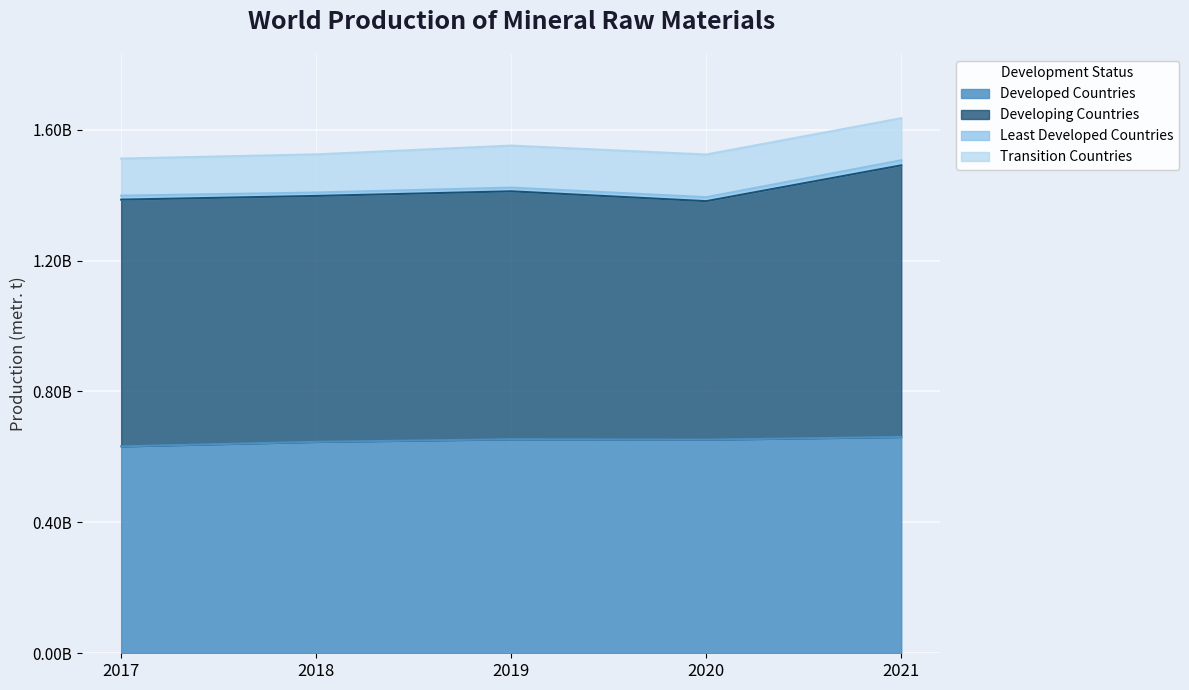

What is the approximate value of Developed Countries at 2020, to the nearest 50?

652716000